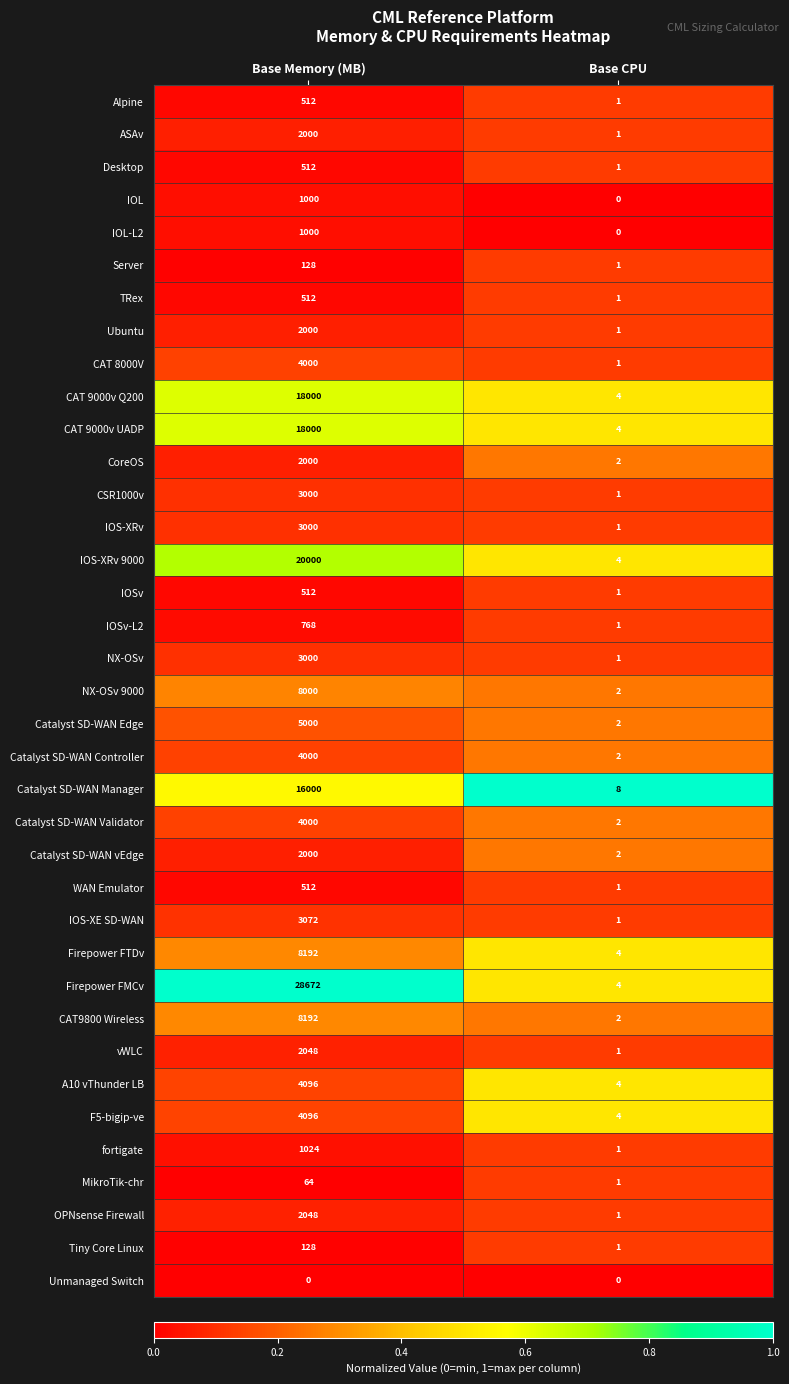

At which category does the chart reach its peak across all series?

Base Memory (MB)